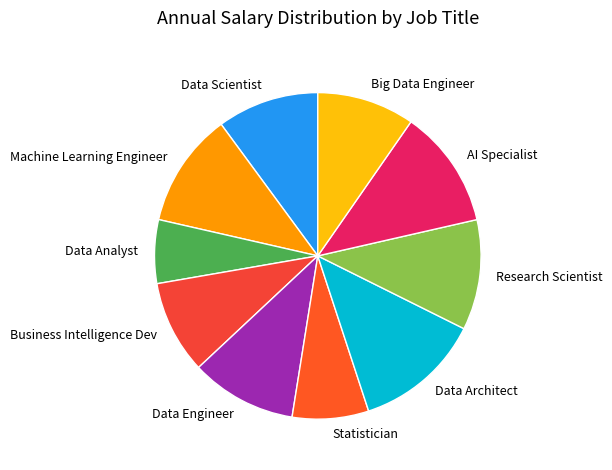

Do AI Specialist and Machine Learning Engineer together represent more than half of the pie?

No